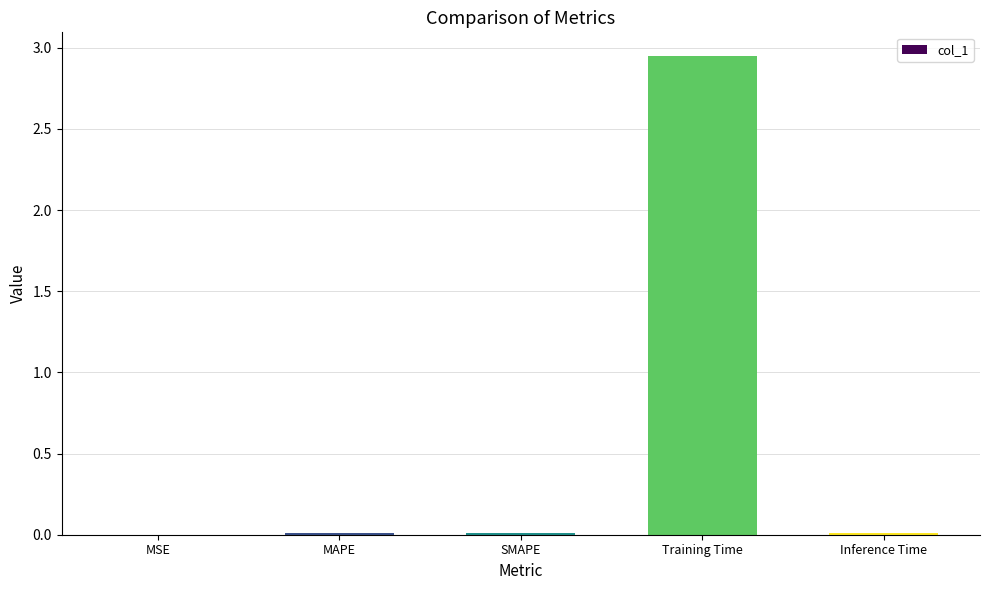

Is it true that the value at Inference Time is 0.0?

True